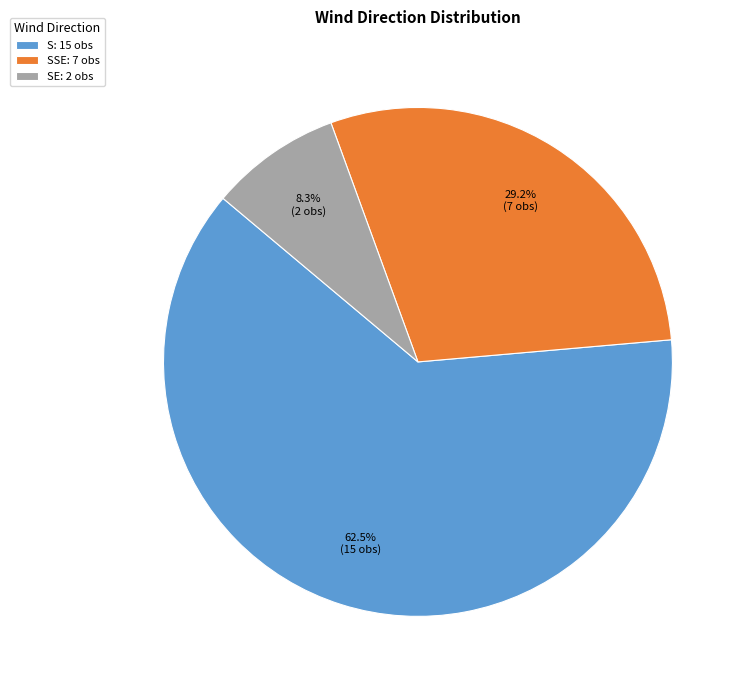

Which has a higher value, SE: 2 obs or SSE: 7 obs?

SSE: 7 obs